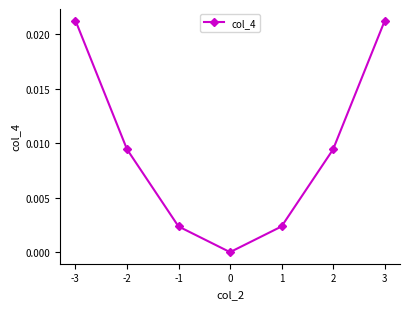

True or false: the data has more than 0 interior local peaks.

False